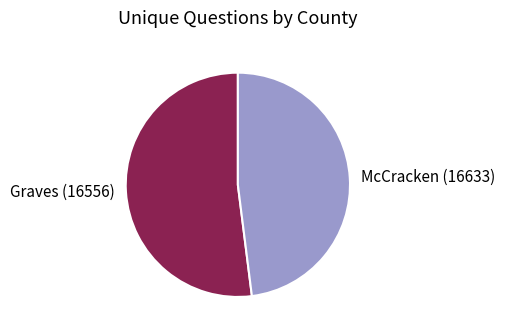

Which has a higher value, McCracken (16633) or Graves (16556)?

Graves (16556)